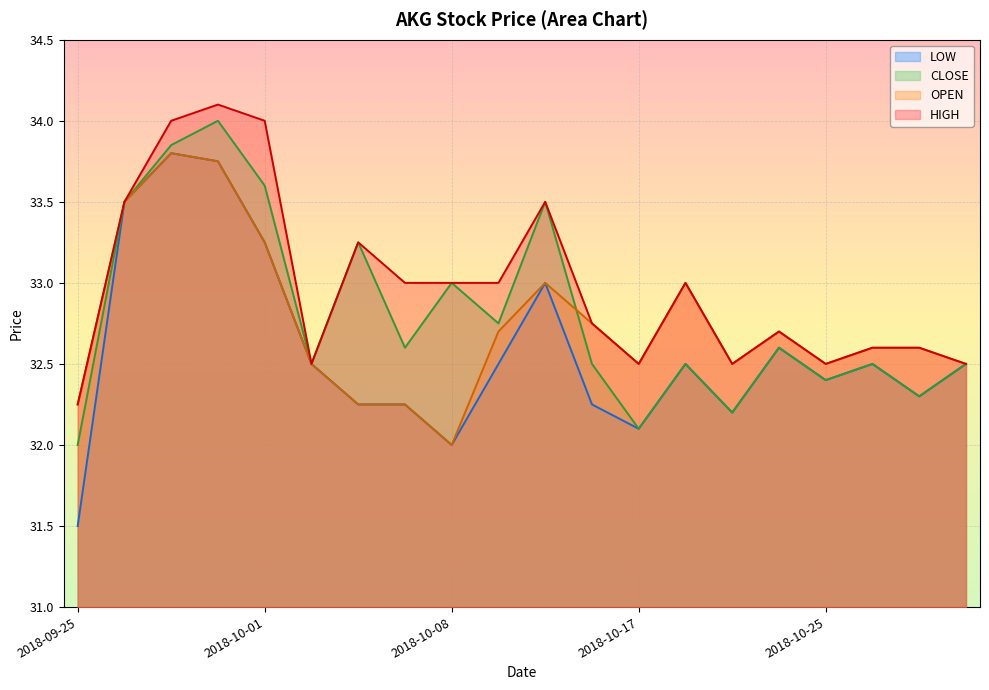

Count the number of data series in this chart.

4